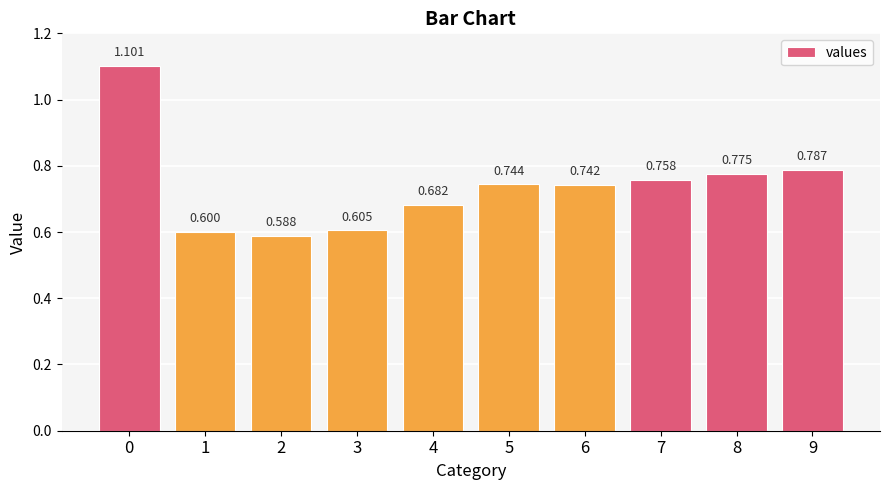

Count the number of data series in this chart.

1